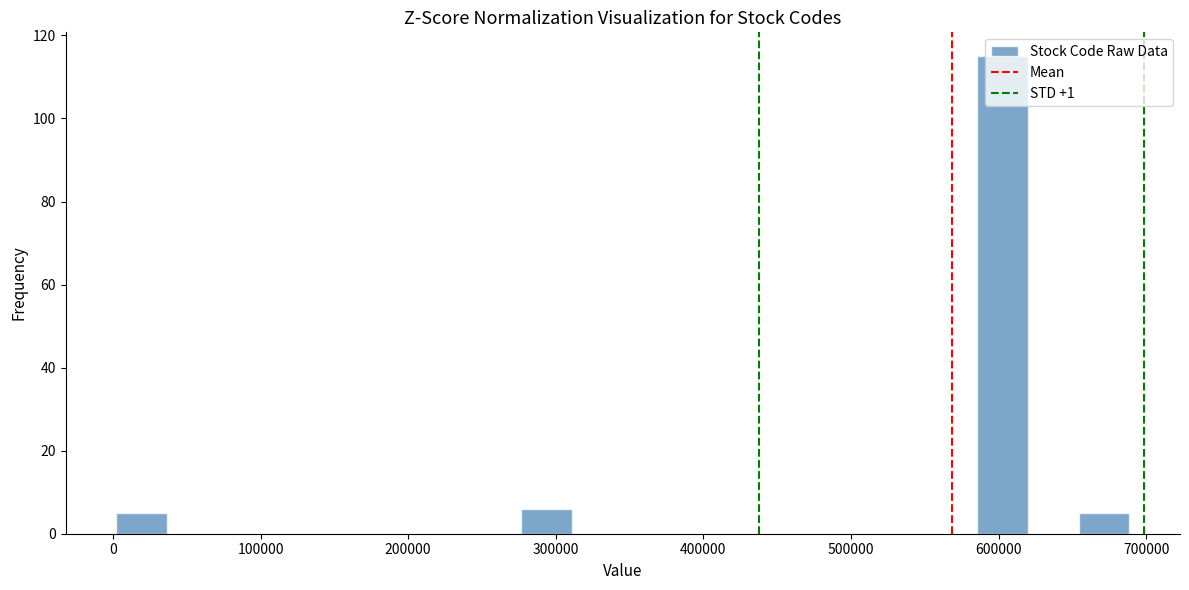

Read against the x-axis, roughly where is the centre of the tallest bar?

600000